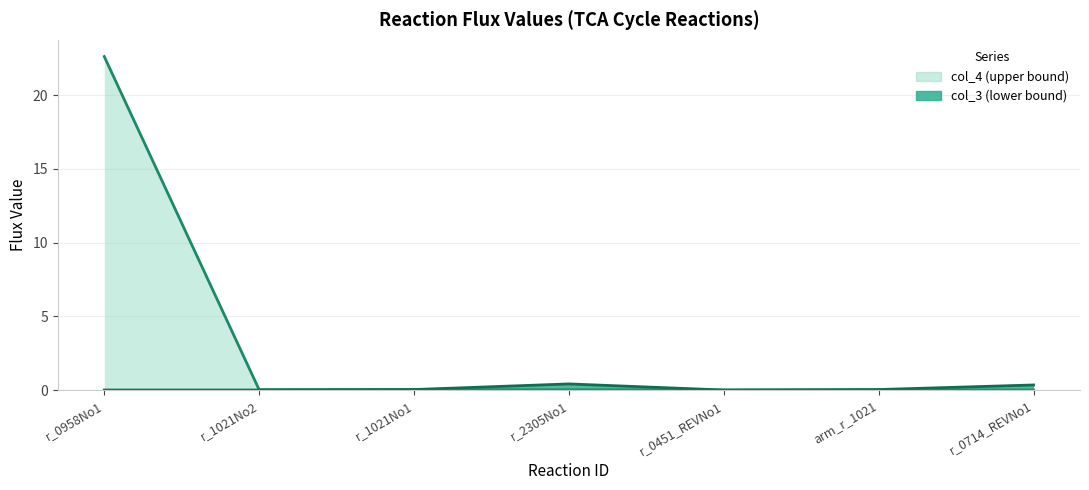

Is the value of col_3 line at r_0451_REVNo1 greater than the value of col_4 line at r_0958No1?

No